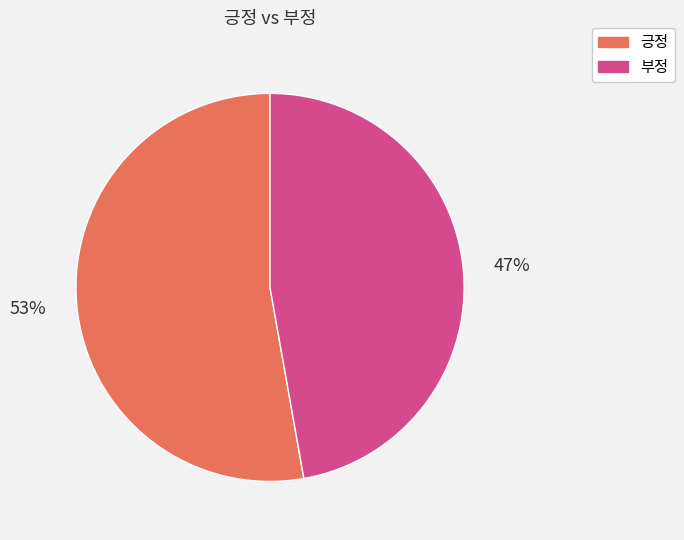

What is the ratio of the value at 부정 to the value at 긍정?

0.9